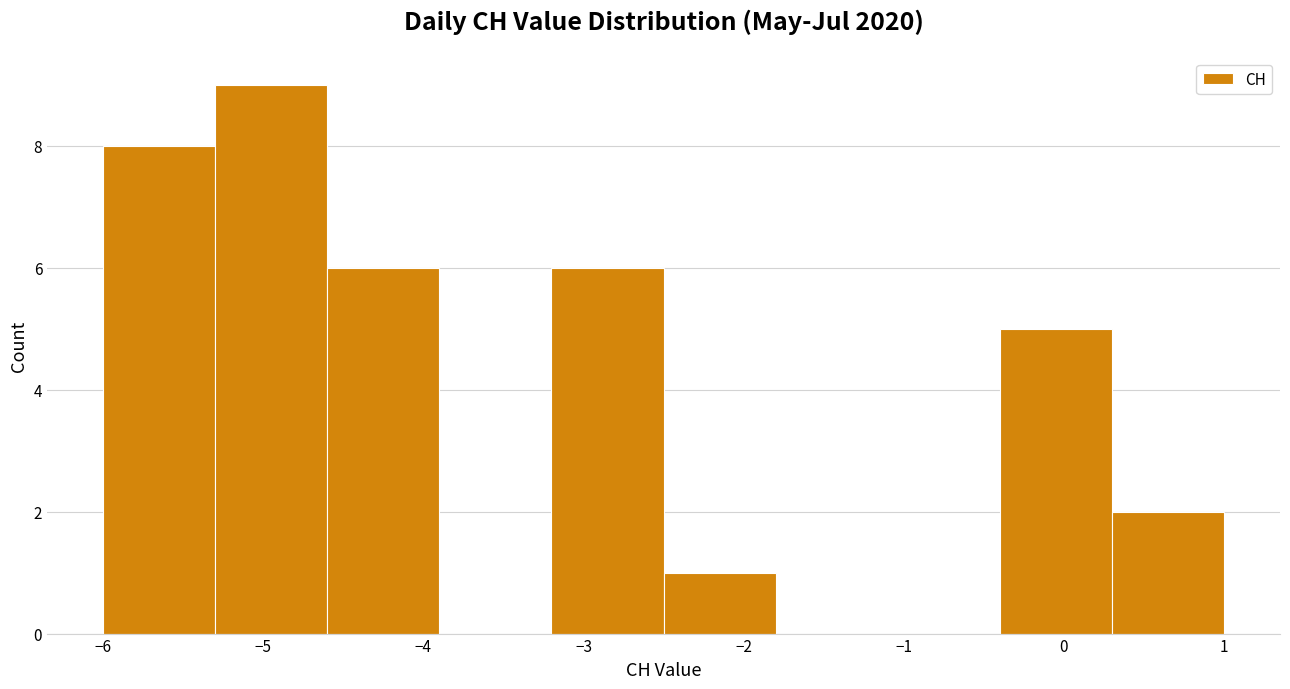

Which range on the x-axis has the tallest bar?

-5.3 to -4.6